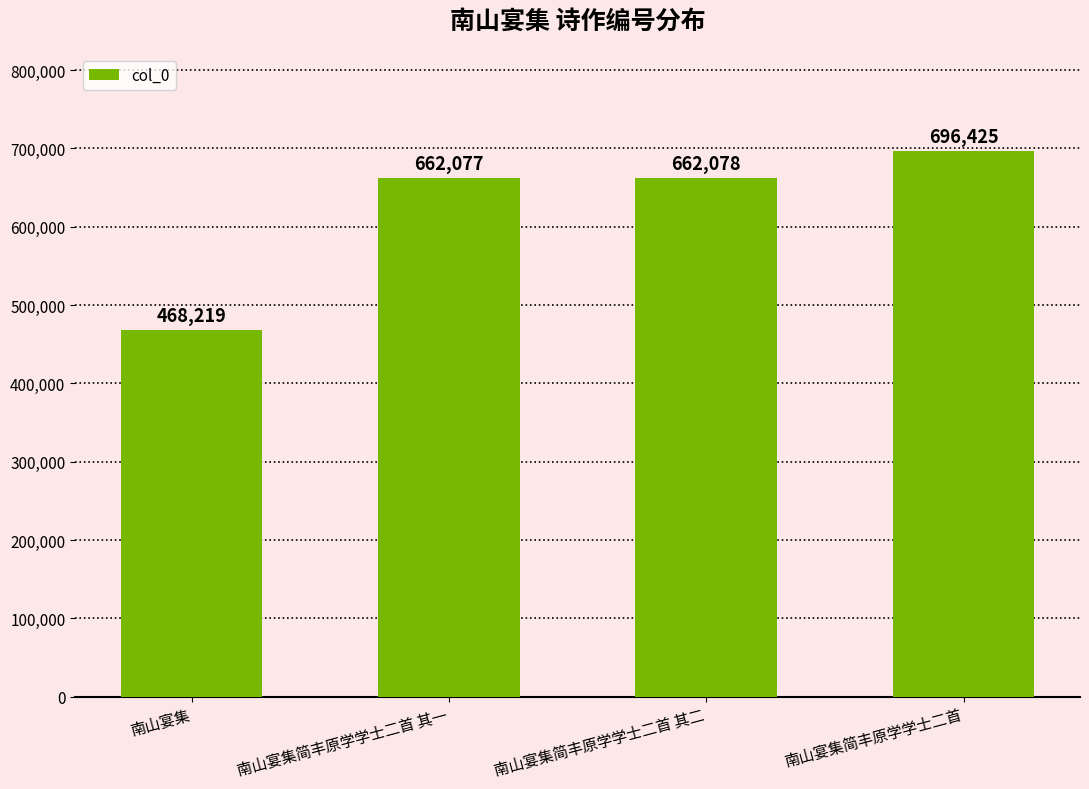

What is the value of the 4th bar from the left?

696425